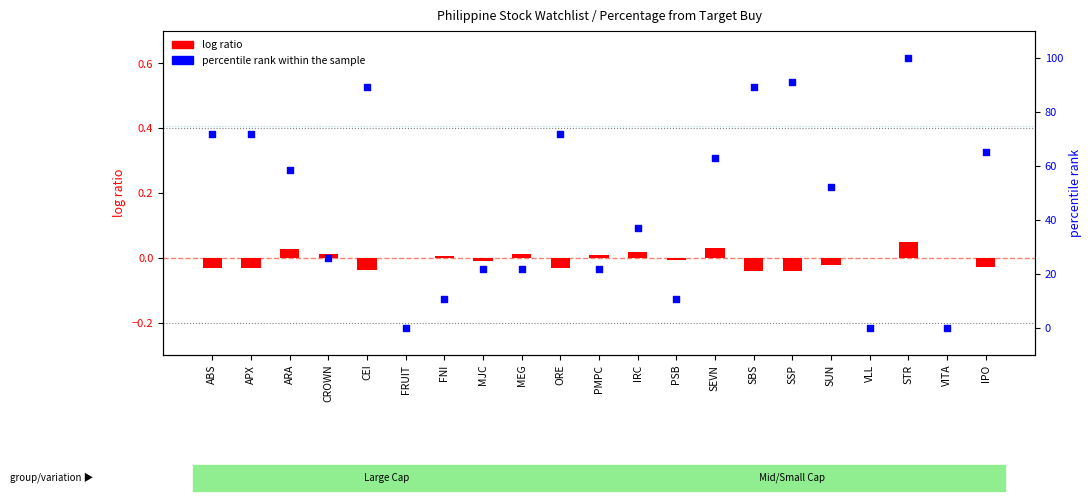

Which series contains the highest Y value?

percentile rank within the sample